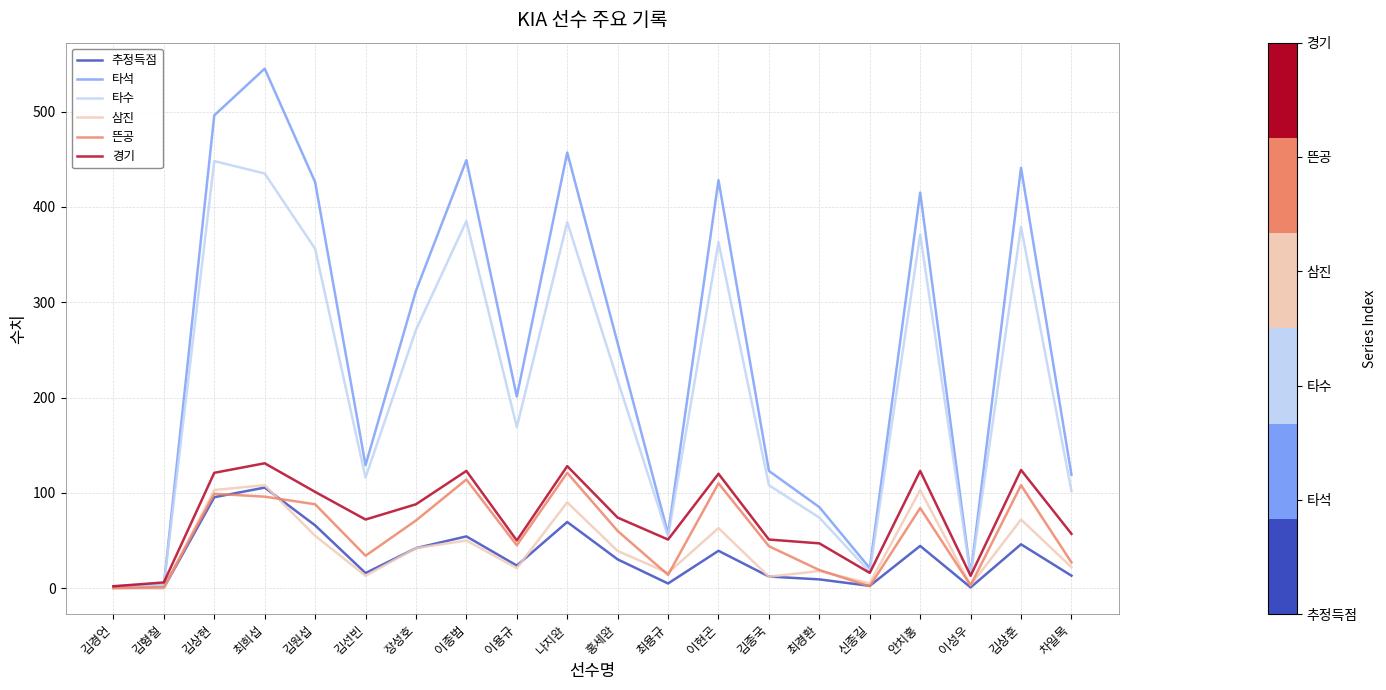

What is the approximate value of 타수 at 김원섭?

356.0